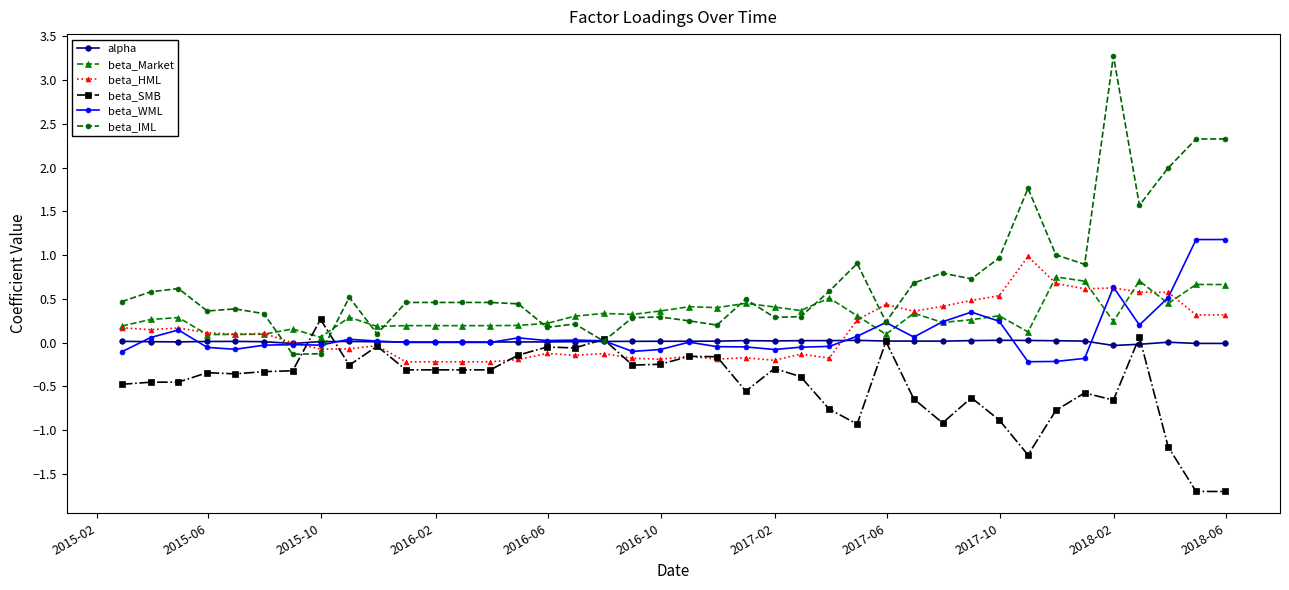

True or false: beta_HML has more than 0 points higher than both neighbors.

True